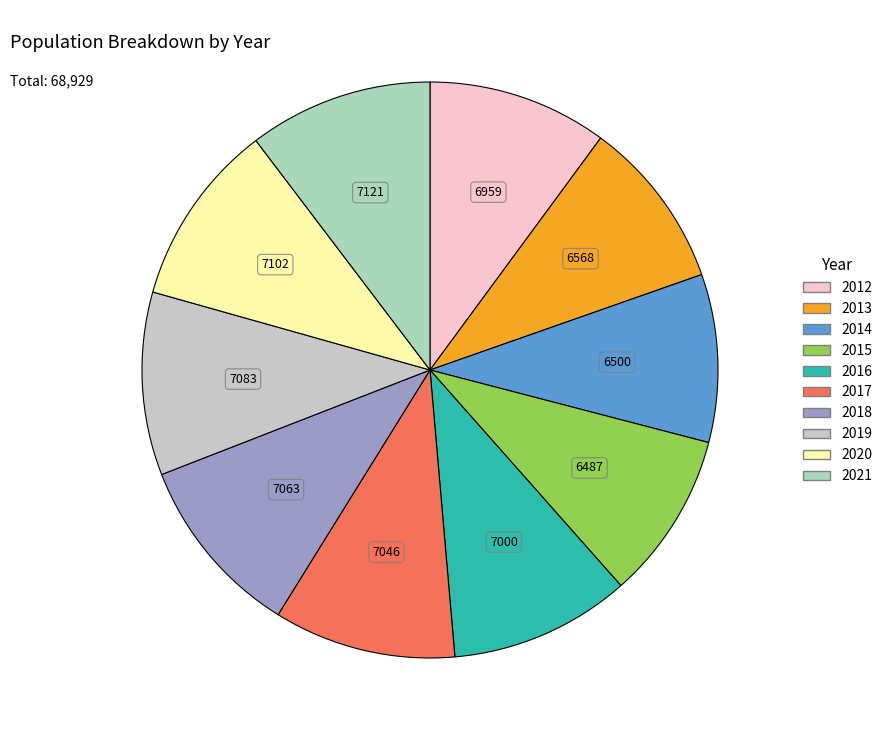

How many segments does this pie chart have?

10